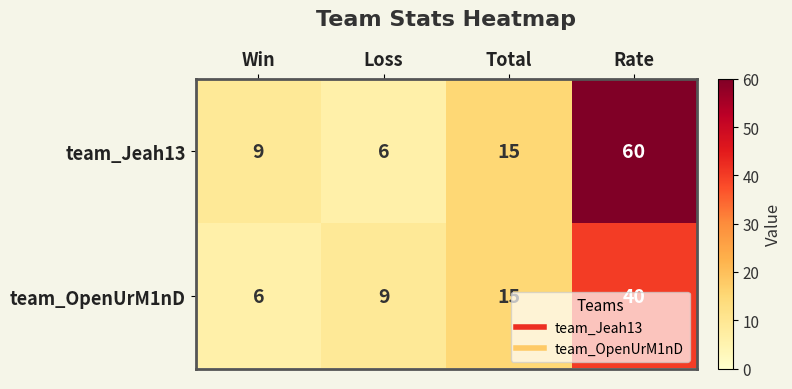

Count the number of data series in this chart.

2